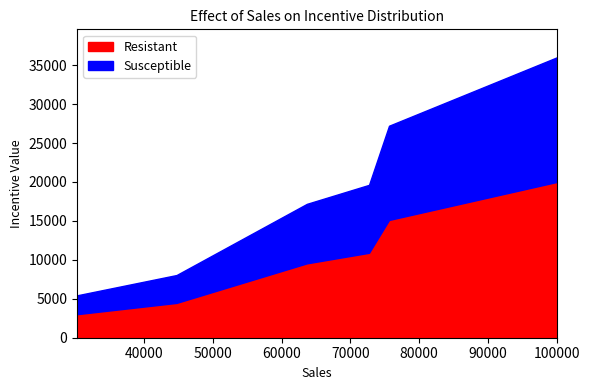

What is the highest value of the Resistant series?

20000.0